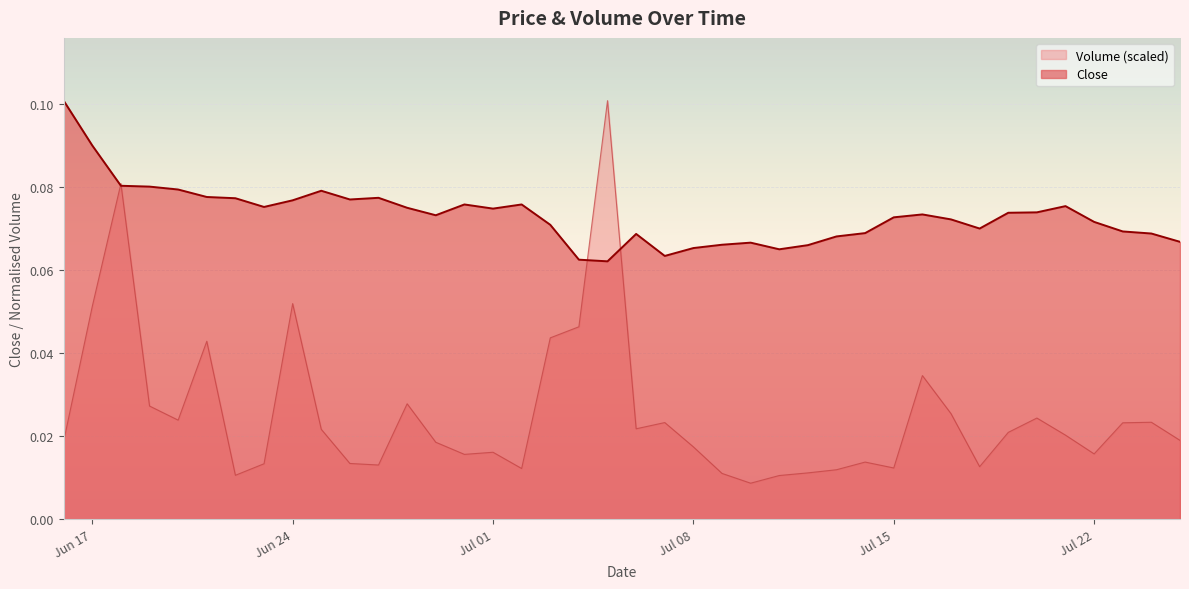

Is the value of Volume at 2024-06-28 greater than the value of Close at 2024-07-20?

No